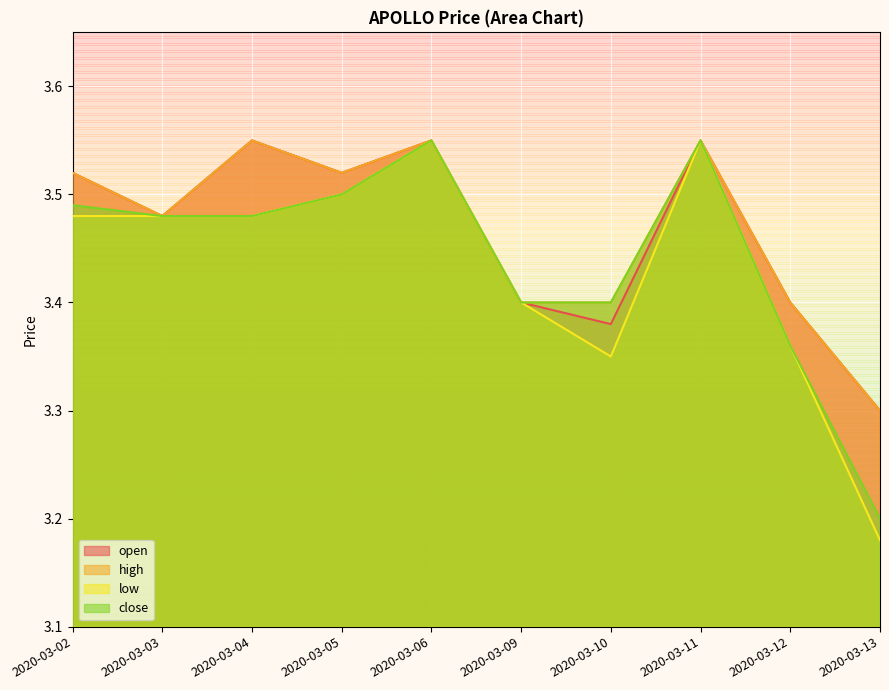

How many lines are shown in the chart?

4